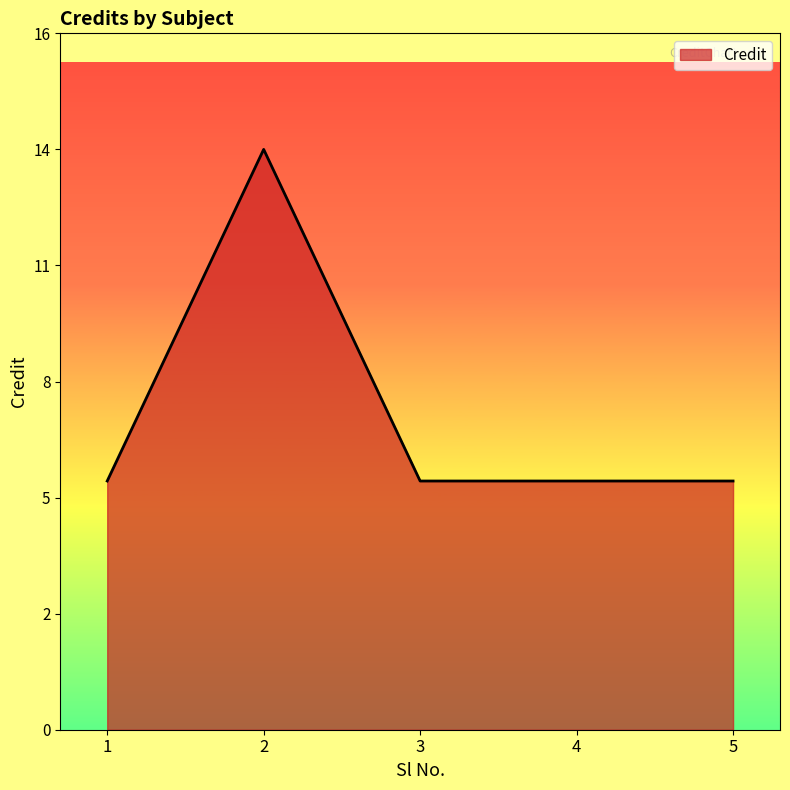

Is it true that the value at 2 is 22?

False